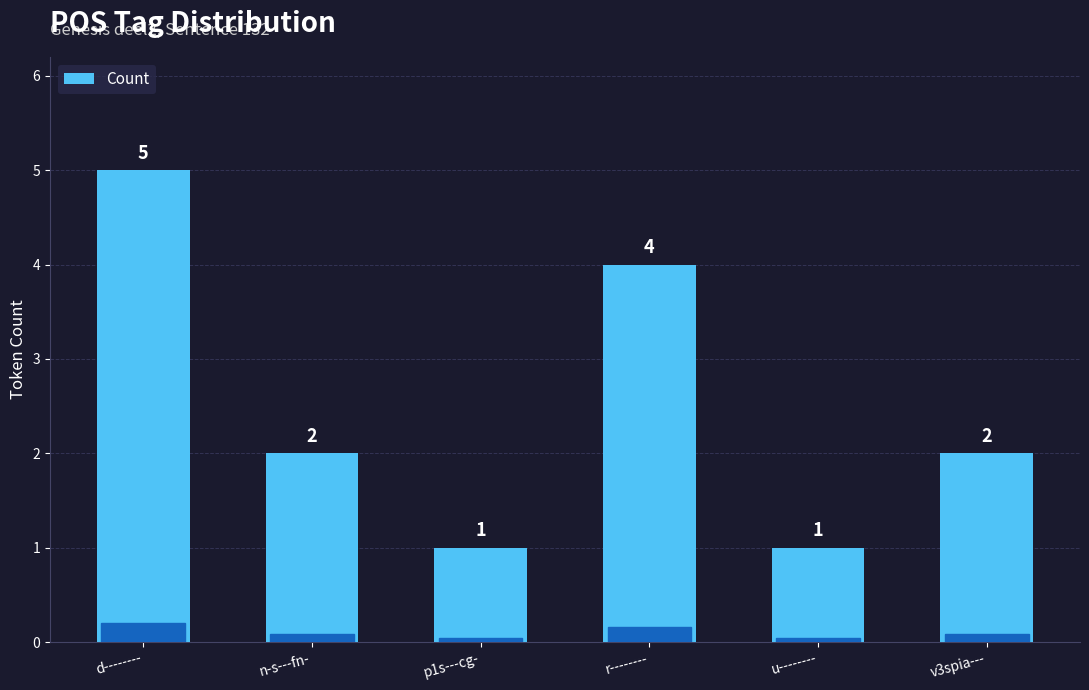

Reading right to left, extract all data points from this chart.

v3spia---=2	u--------=1	r--------=4	p1s---cg-=1	n-s---fn-=2	d--------=5